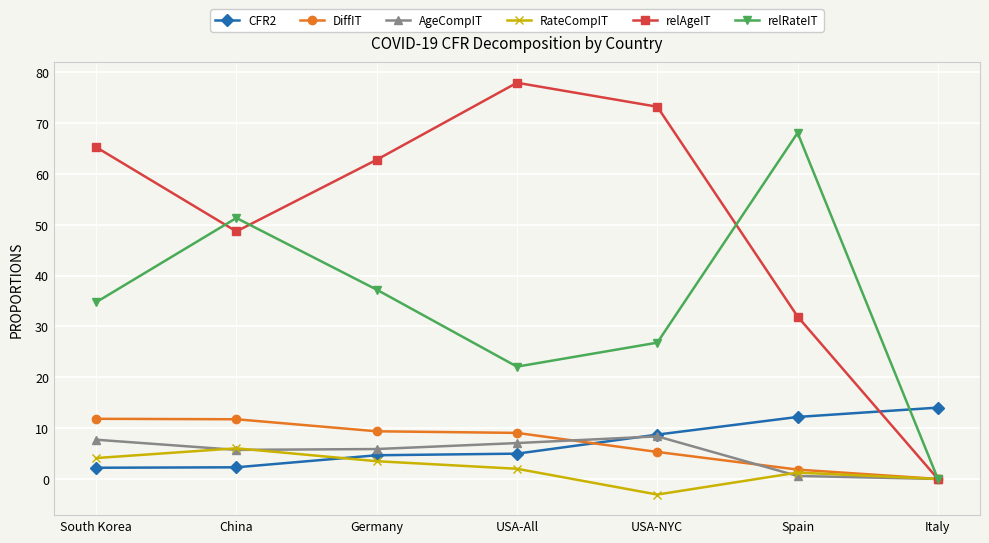

Does the chart display data point markers on the line(s)?

Yes